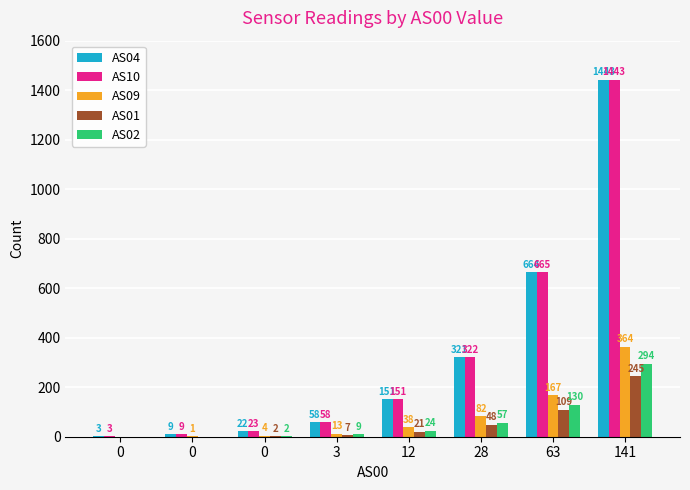

Reading left to right, extract all data points from this chart.

AS04: 0=3	0=9	0=22	3=58	12=151	28=321	63=664	141=1443
AS10: 0=3	0=9	0=23	3=58	12=151	28=322	63=665	141=1443
AS09: 0=0	0=1	0=4	3=13	12=38	28=82	63=167	141=364
AS01: 0=0	0=0	0=2	3=7	12=21	28=48	63=109	141=245
AS02: 0=0	0=0	0=2	3=9	12=24	28=57	63=130	141=294